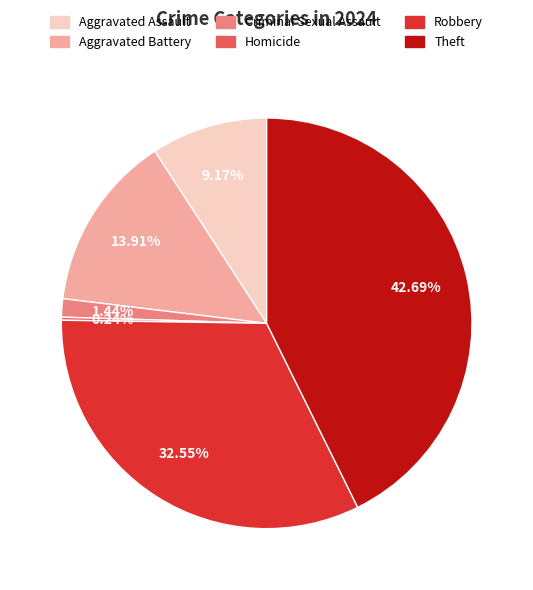

Which slice is the largest?

Theft